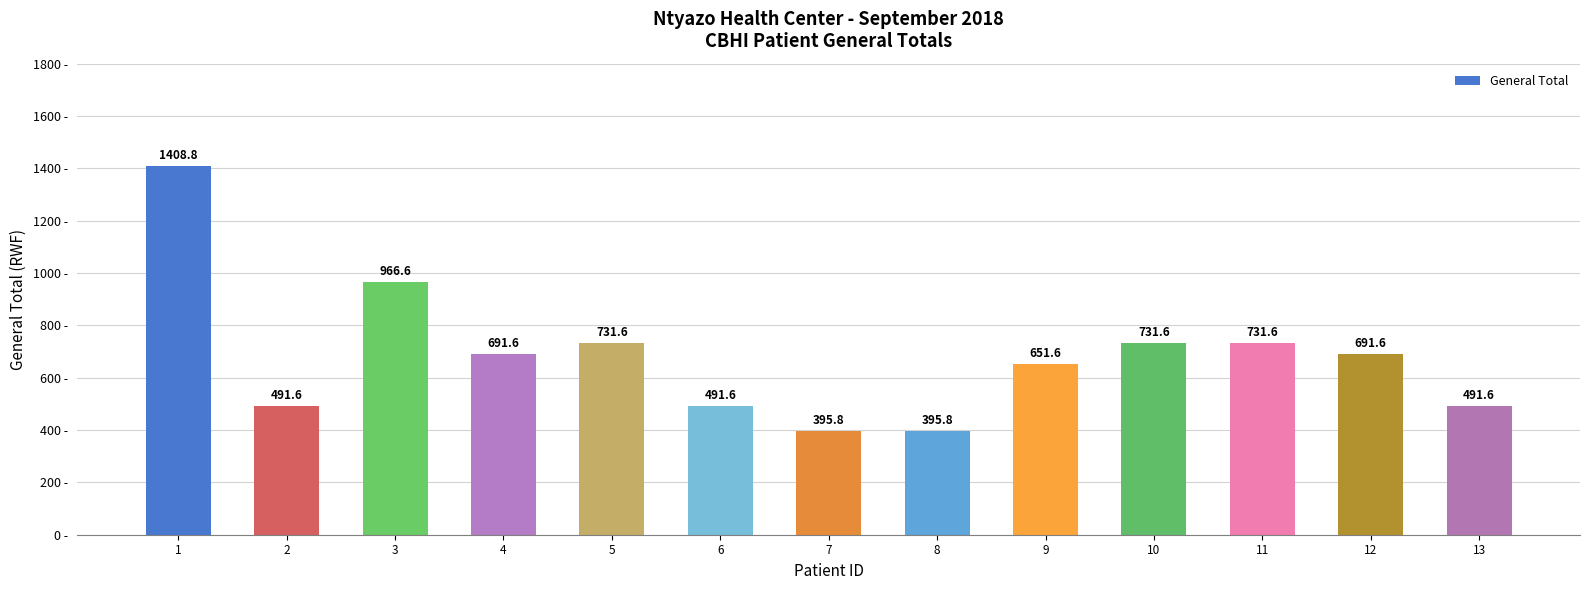

Reading right to left, extract all data points from this chart.

13=491.6	12=691.6	11=731.6	10=731.6	9=651.6	8=395.8	7=395.8	6=491.6	5=731.6	4=691.6	3=966.6	2=491.6	1=1408.8